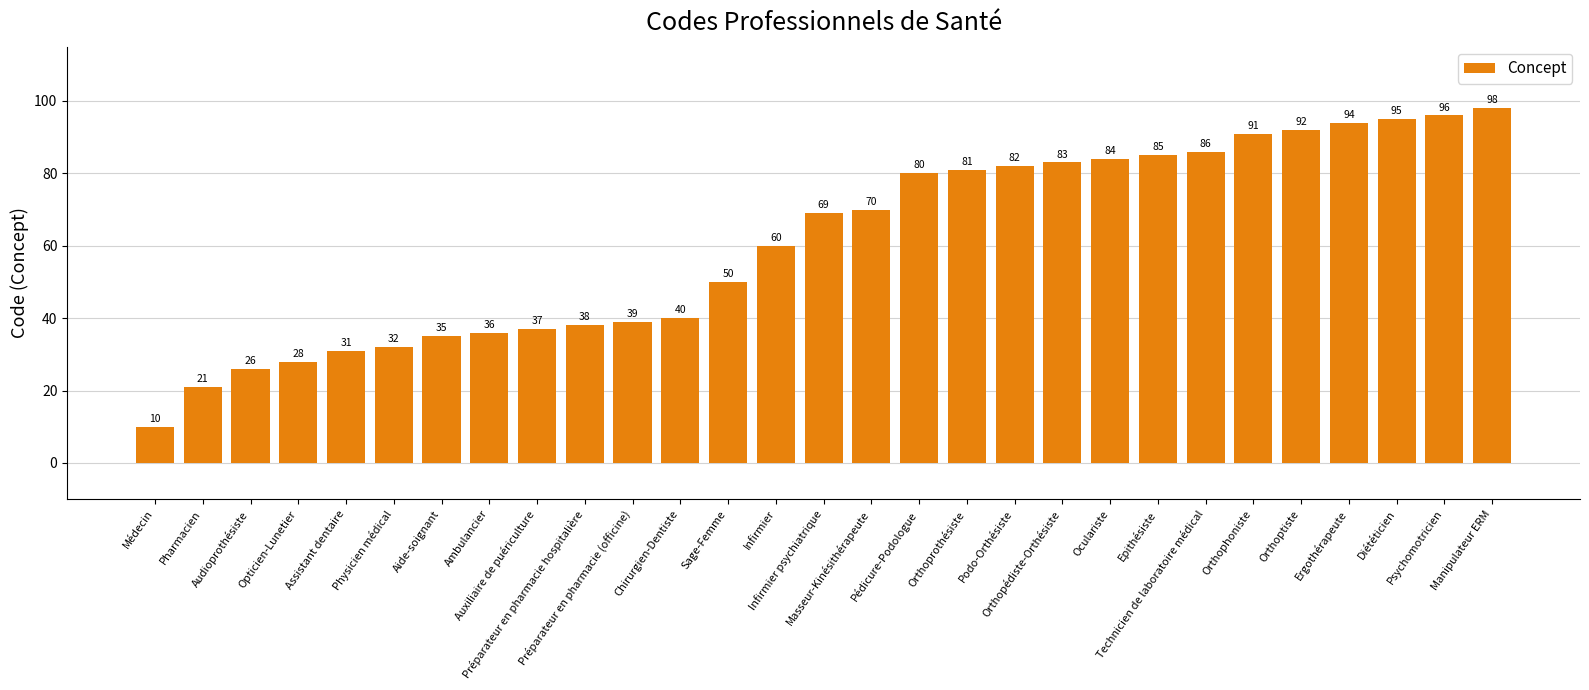

What is the value of the 7th bar from the left?

35